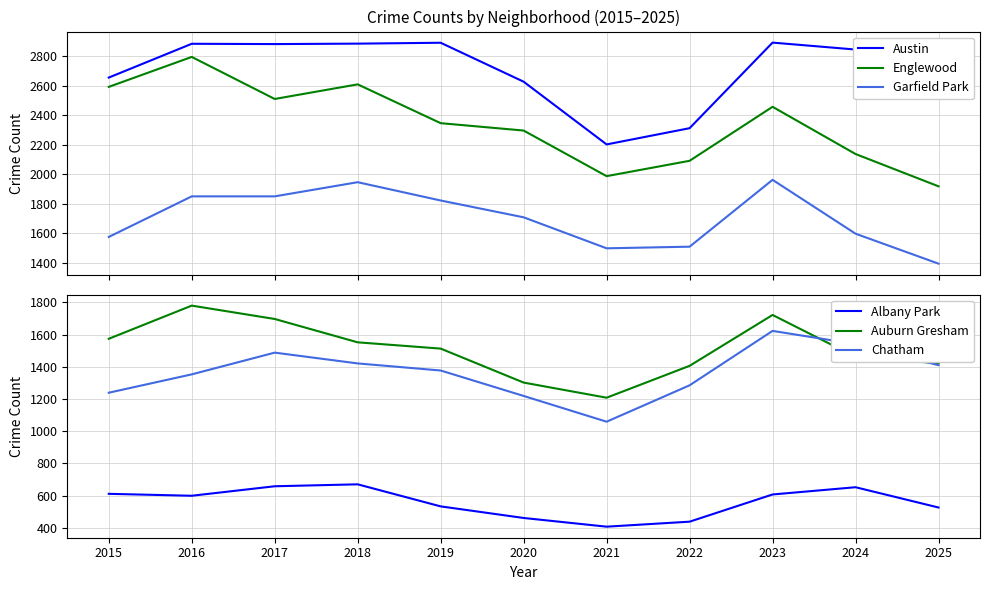

Which series has the widest spread of values?

Englewood